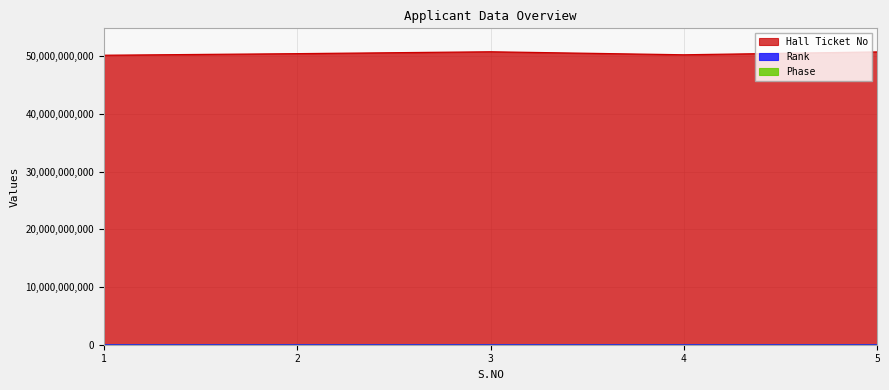

Does the chart have visible grid lines?

Yes